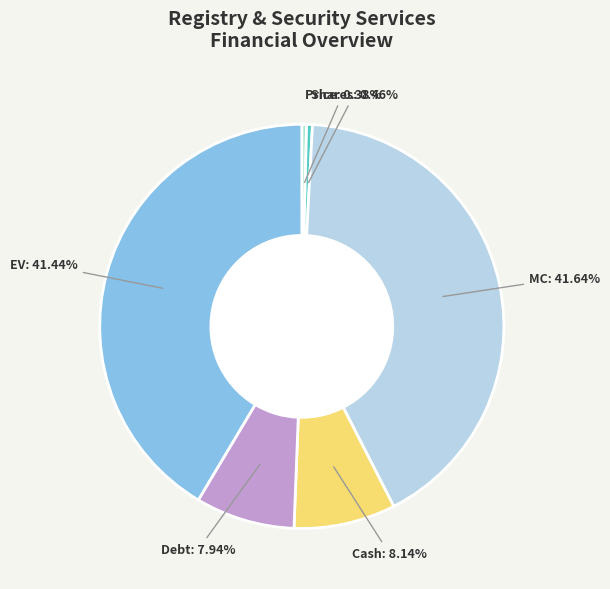

Does any single category account for the majority?

No